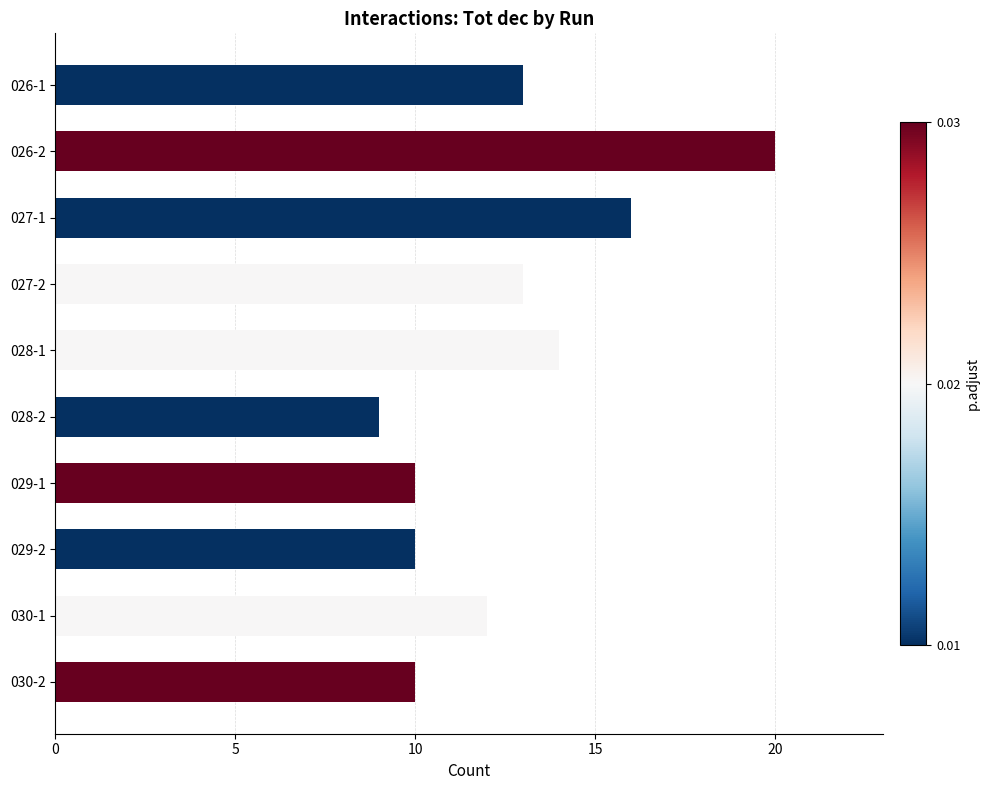

Count the number of data series in this chart.

1